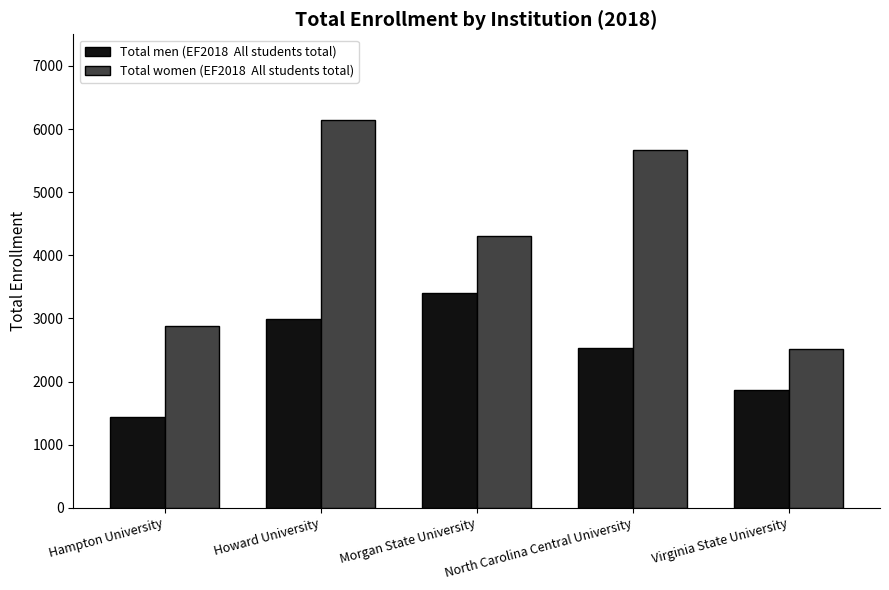

How many bars are there in total?

10